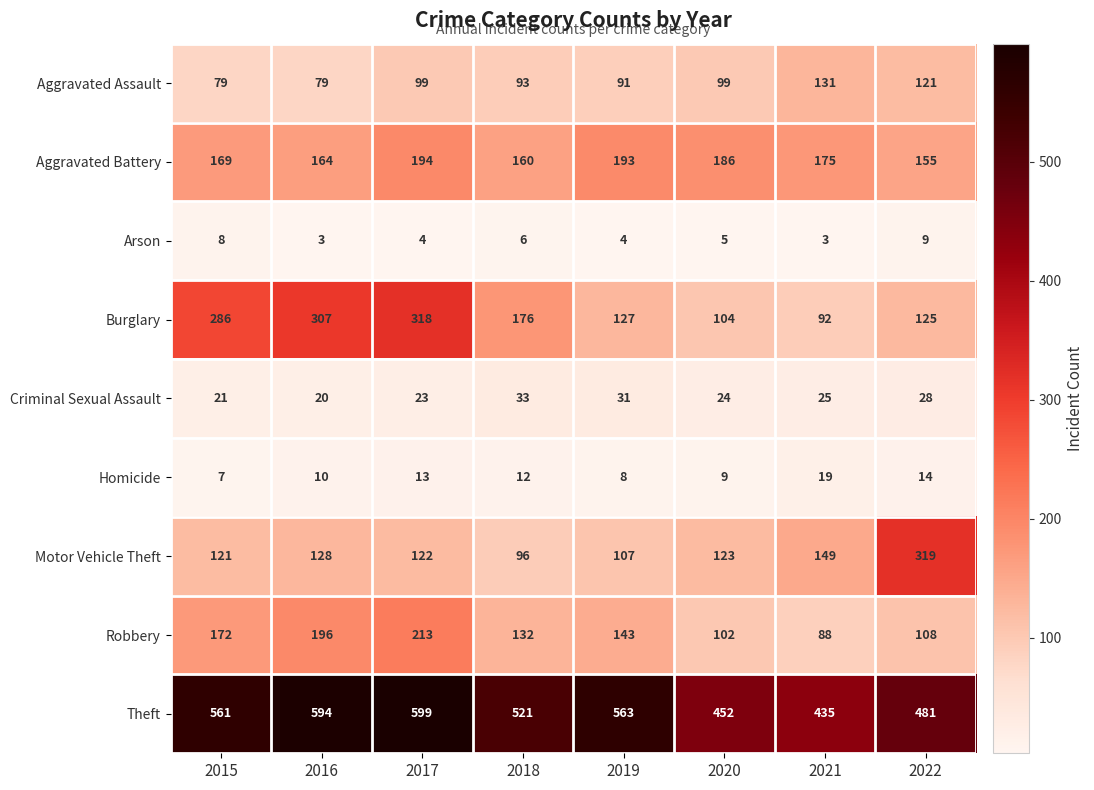

Which category has the highest value in the Burglary series?

2017